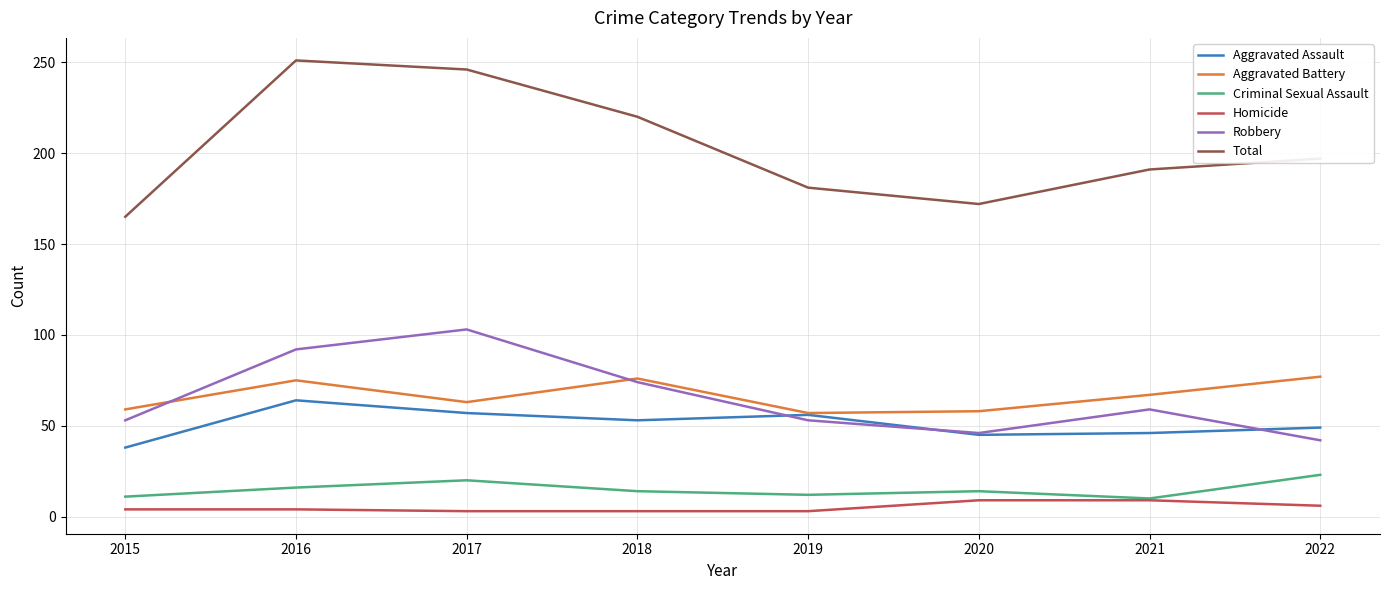

How many lines are shown in the chart?

6